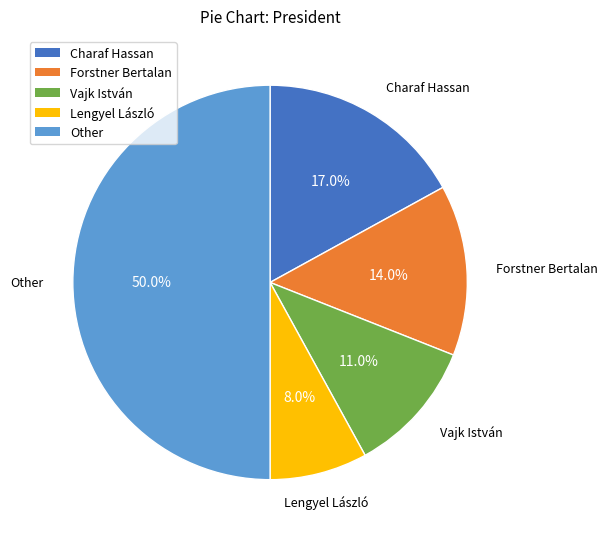

What percentage is the Forstner Bertalan slice, to the nearest percent?

14%